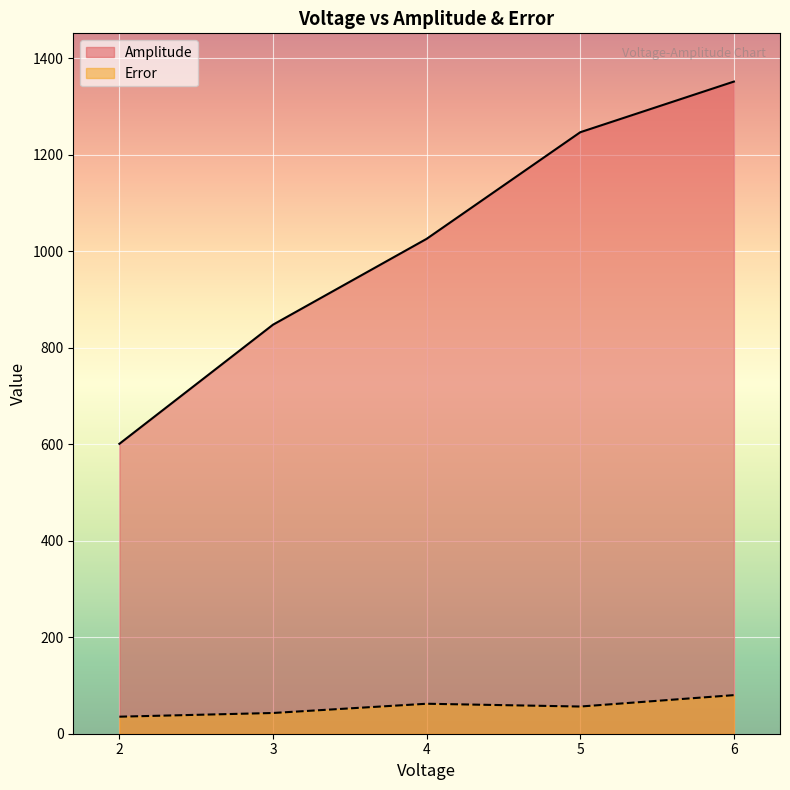

In Error, how many points are higher than both neighbors (excluding endpoints)?

1